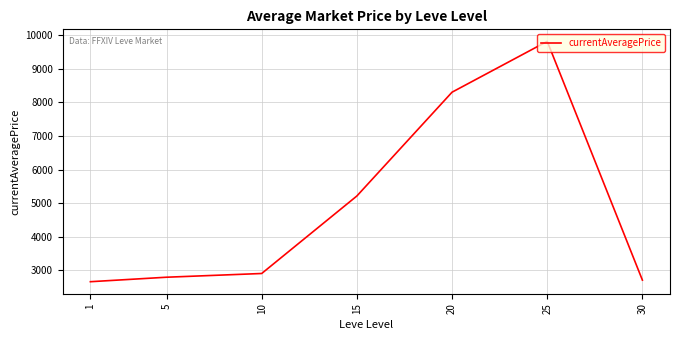

Count the number of data series in this chart.

1